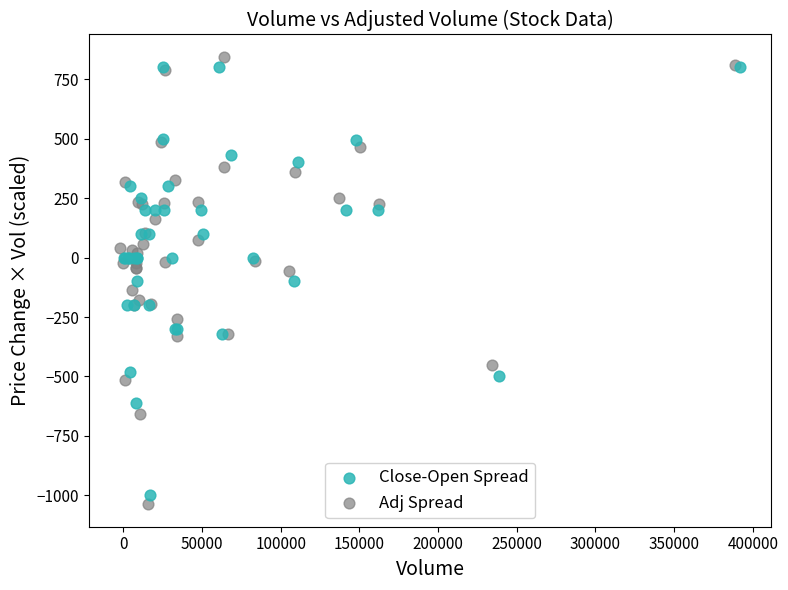

Which series has the largest Y range (max minus min)?

Adj Spread